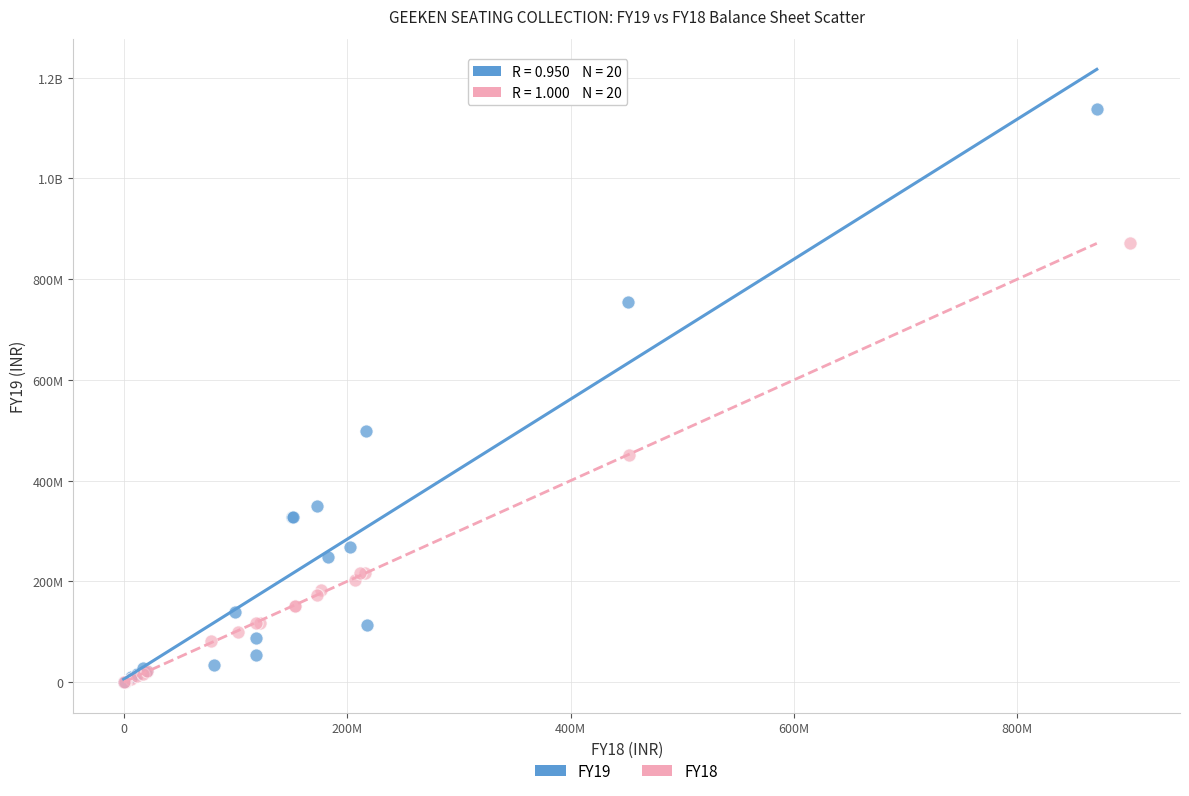

What are all the series names shown in the legend?

FY19, FY18